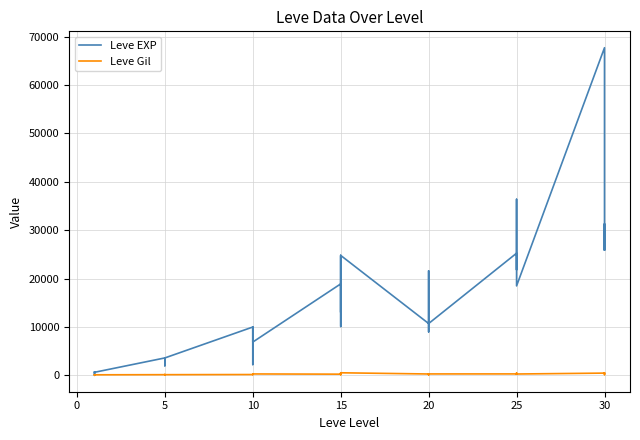

How many categories are shown in the chart?

40